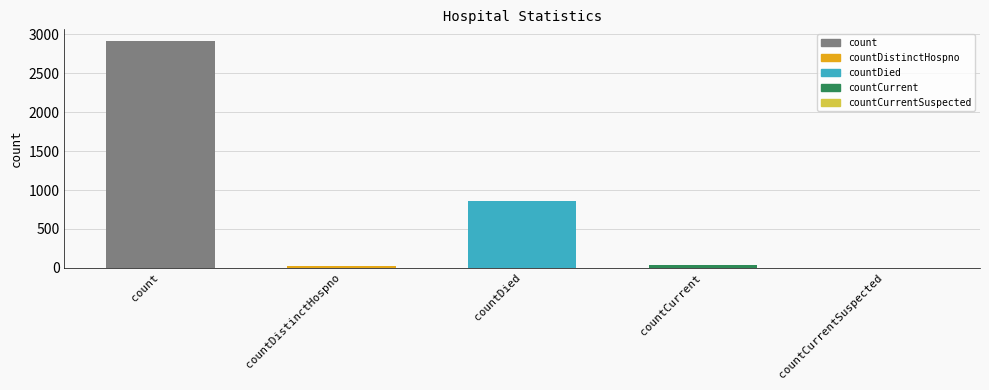

Which has a higher value, countCurrentSuspected or countCurrent?

countCurrent